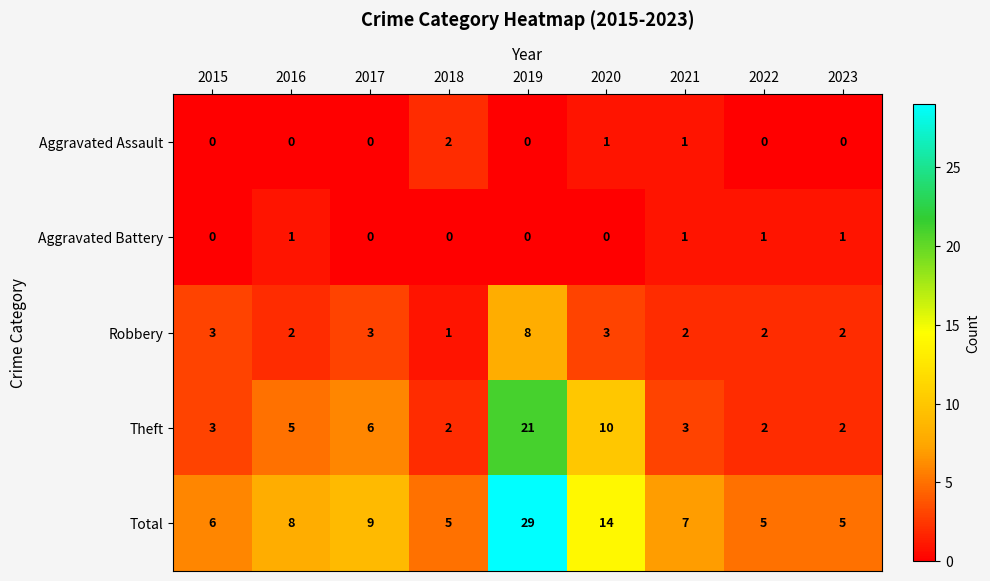

Which series has the widest spread of values?

Total